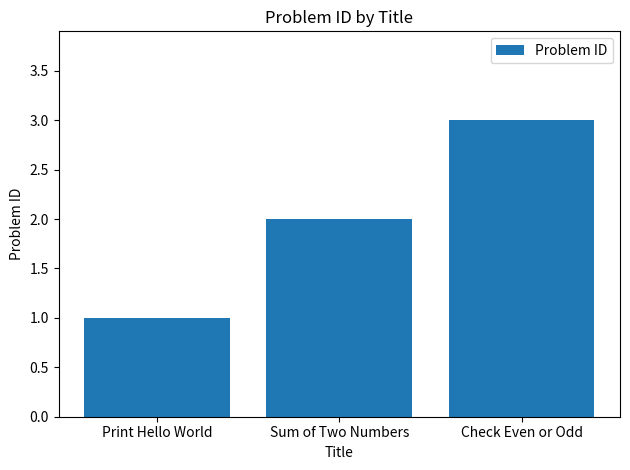

What is the label of the 2nd bar from the right?

Sum of Two Numbers